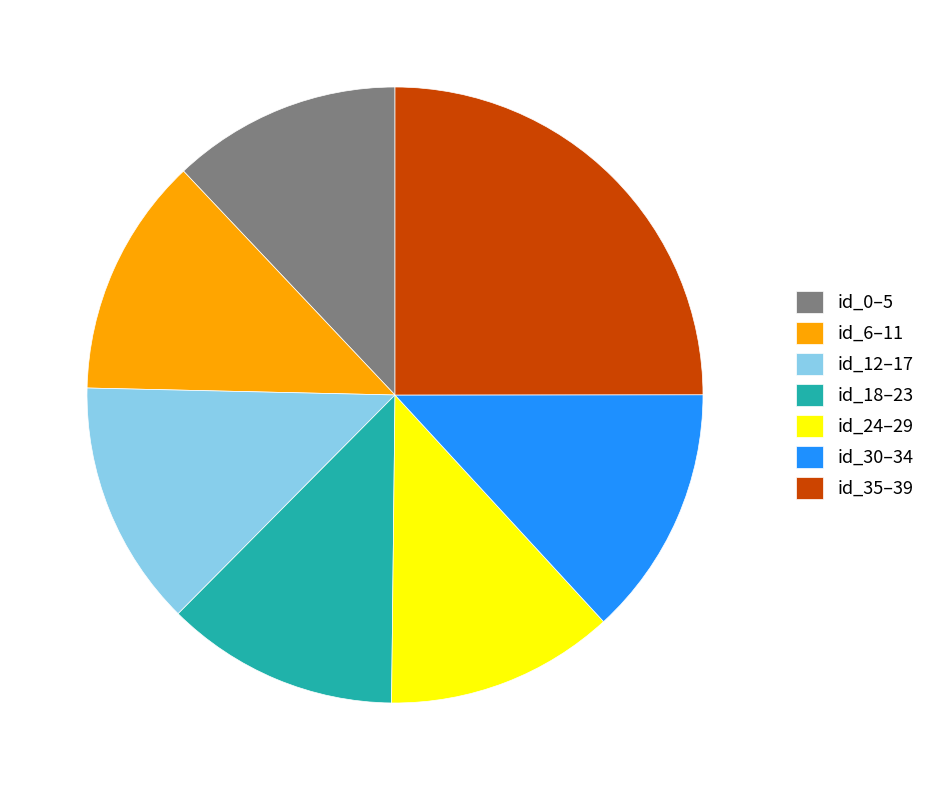

Is there a majority slice in this chart?

No